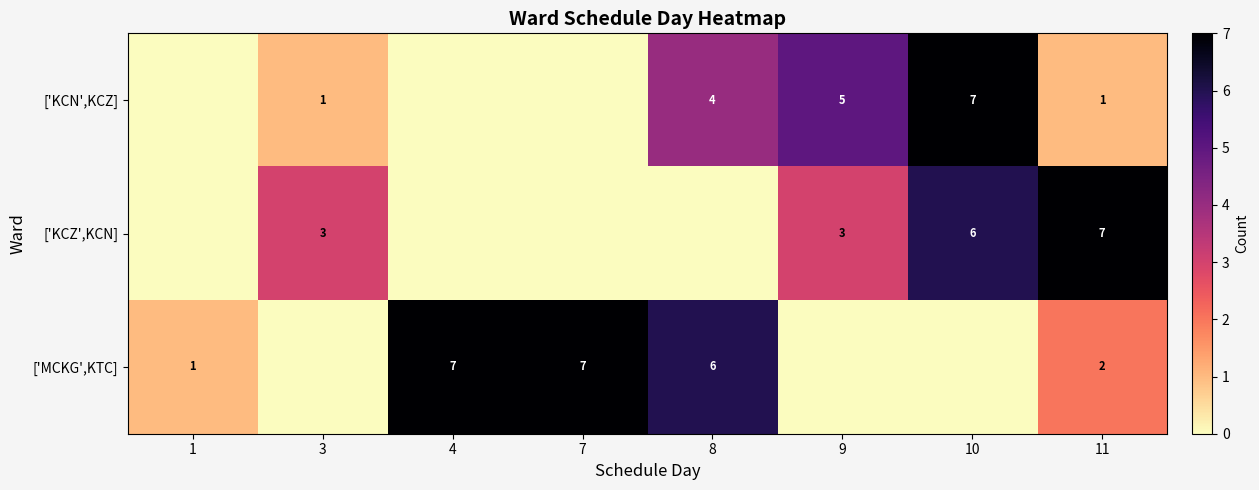

What is the sum of the ['MCKG',KTC] values at 8 and 4?

13